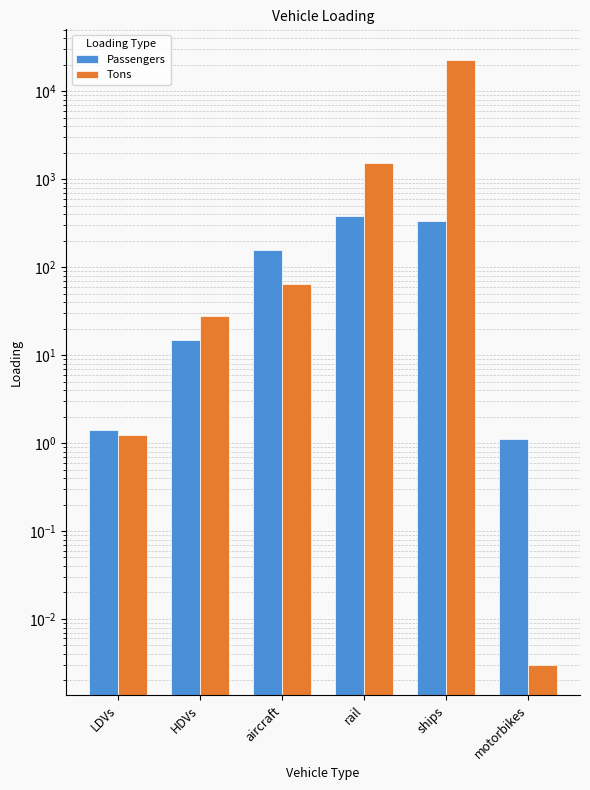

What is the sum of the Tons values at LDVs and ships?

22835.1